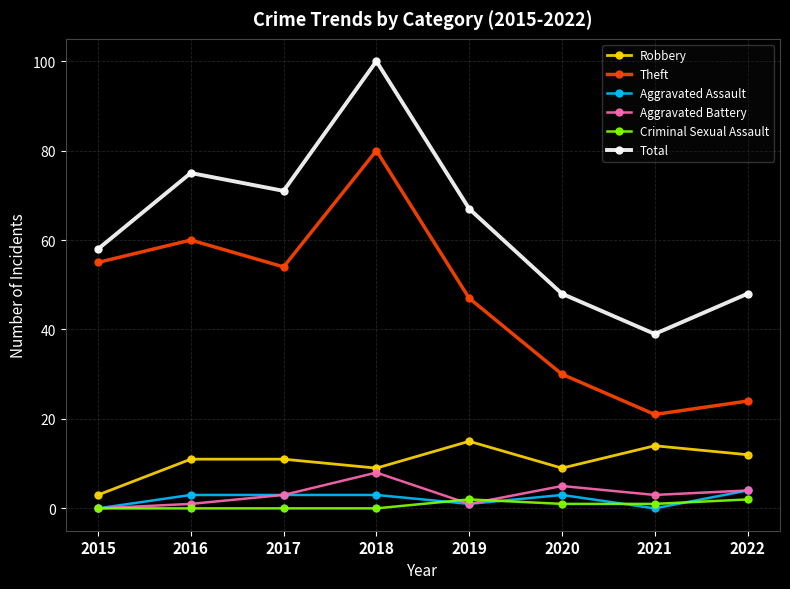

The Aggravated Assault series shows 4 at 2022. True or false?

True